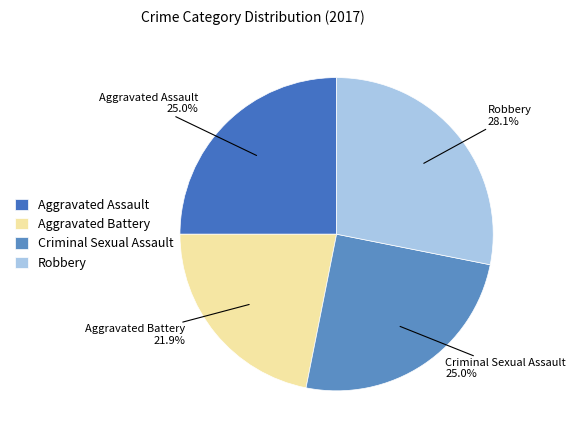

Combined, do Aggravated Assault and Aggravated Battery account for over 50%?

No